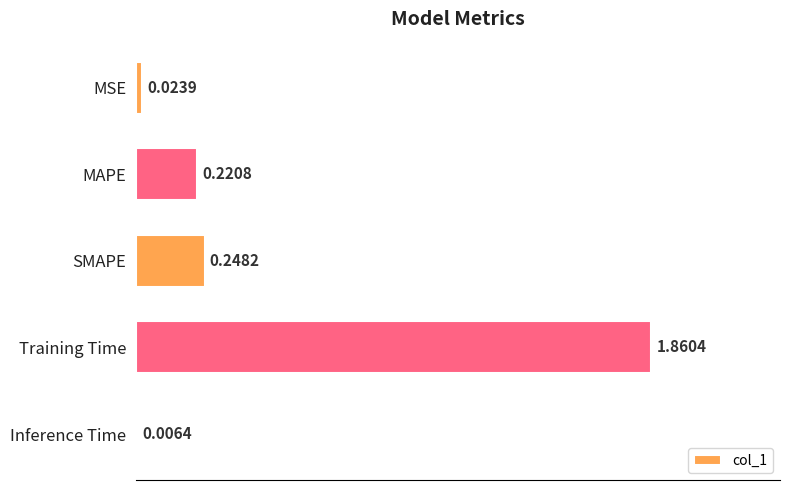

What is the sum of all values?

2.4